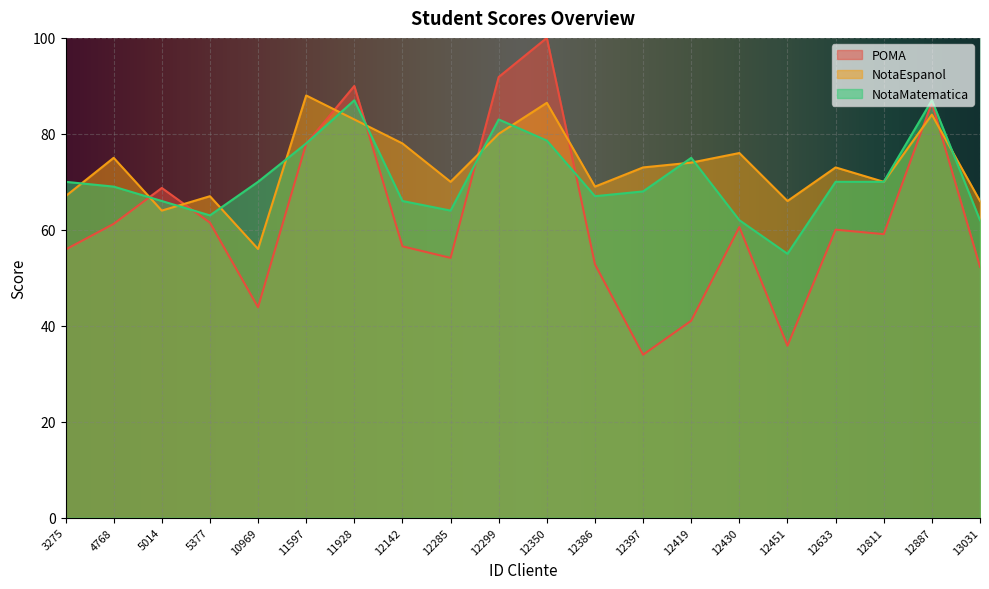

List the series in order of their overall mean, lowest first.

POMA, NotaMatematica, NotaEspanol